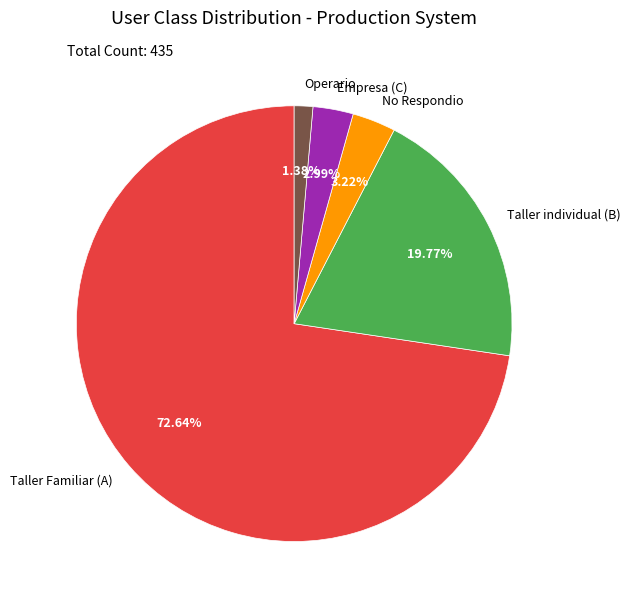

Is there a majority slice in this chart?

Yes